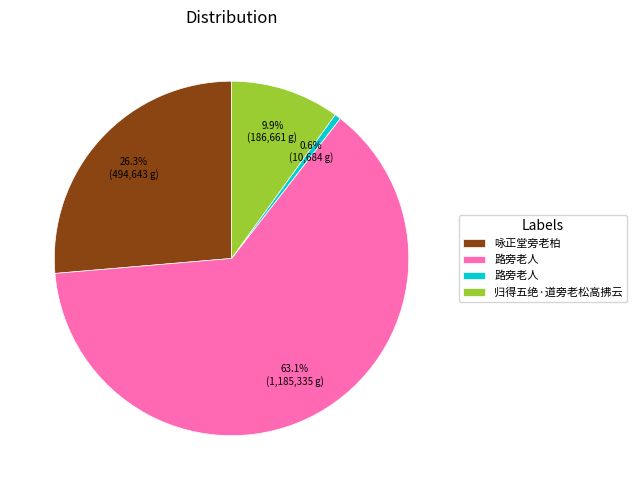

Is there any slice that represents more than half of the pie?

Yes